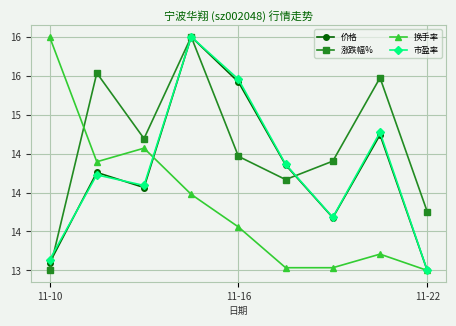

What are all the series names shown in the legend?

价格, 涨跌幅%, 换手率, 市盈率